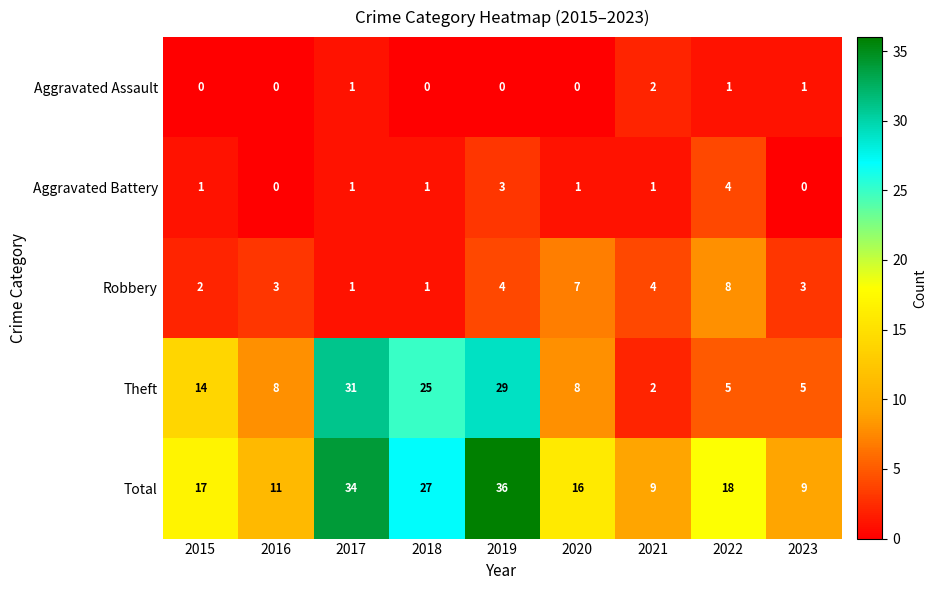

Count the number of data series in this chart.

5